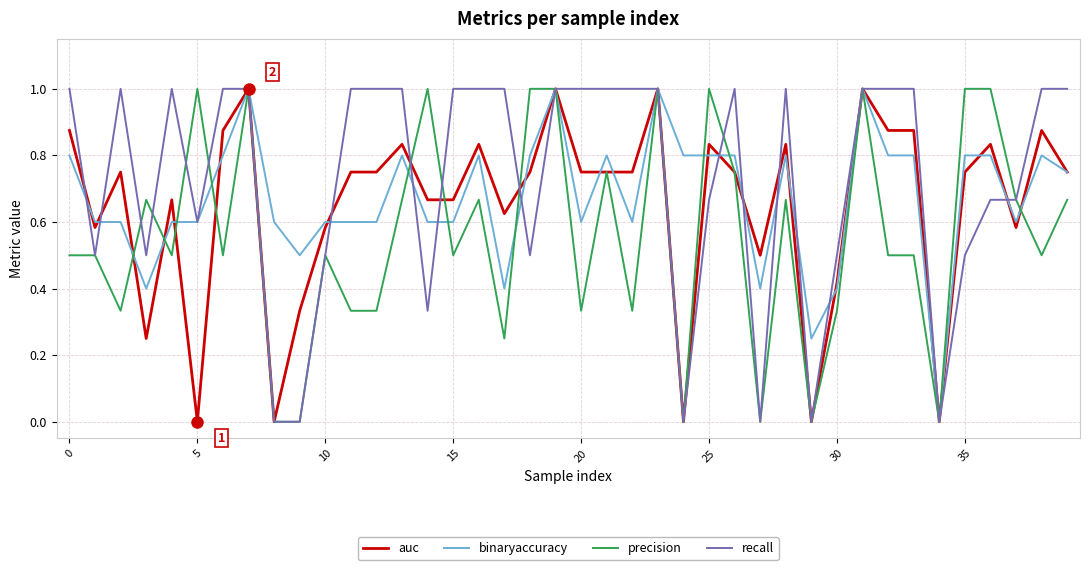

Which series has the largest total across all categories?

recall